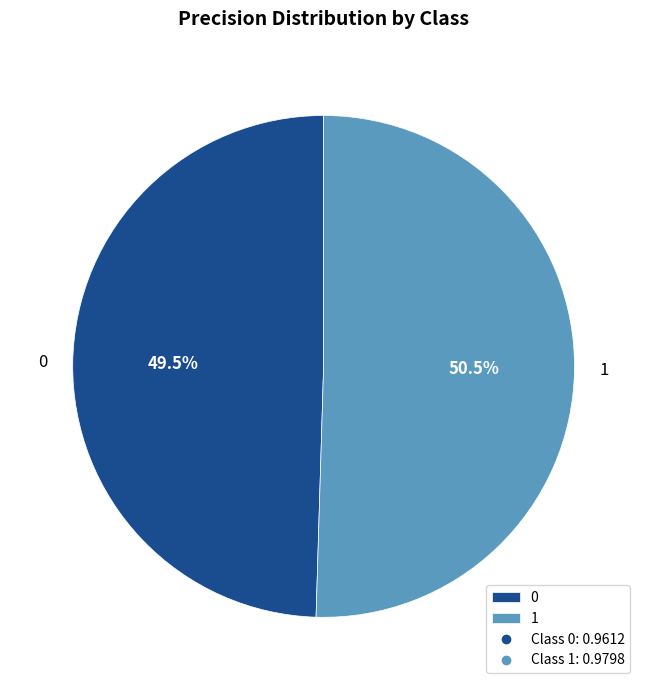

Is it true that 0 is 42% of the pie?

False